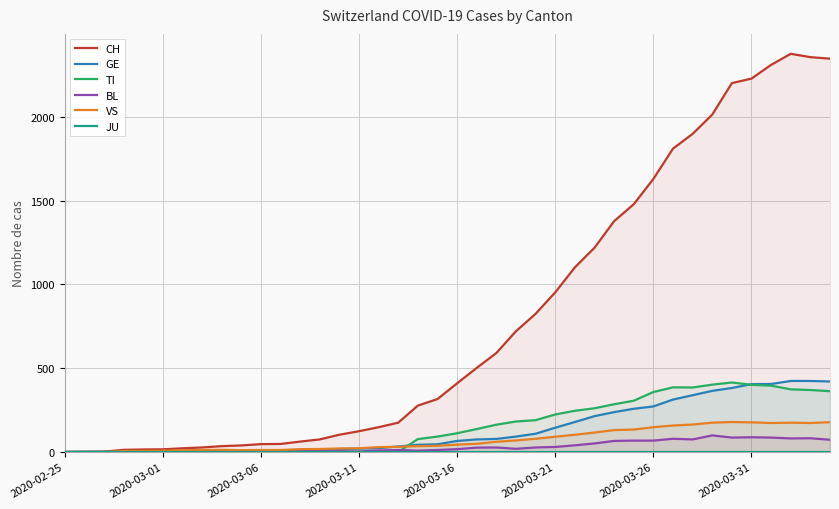

What is the highest value of the GE series?

424